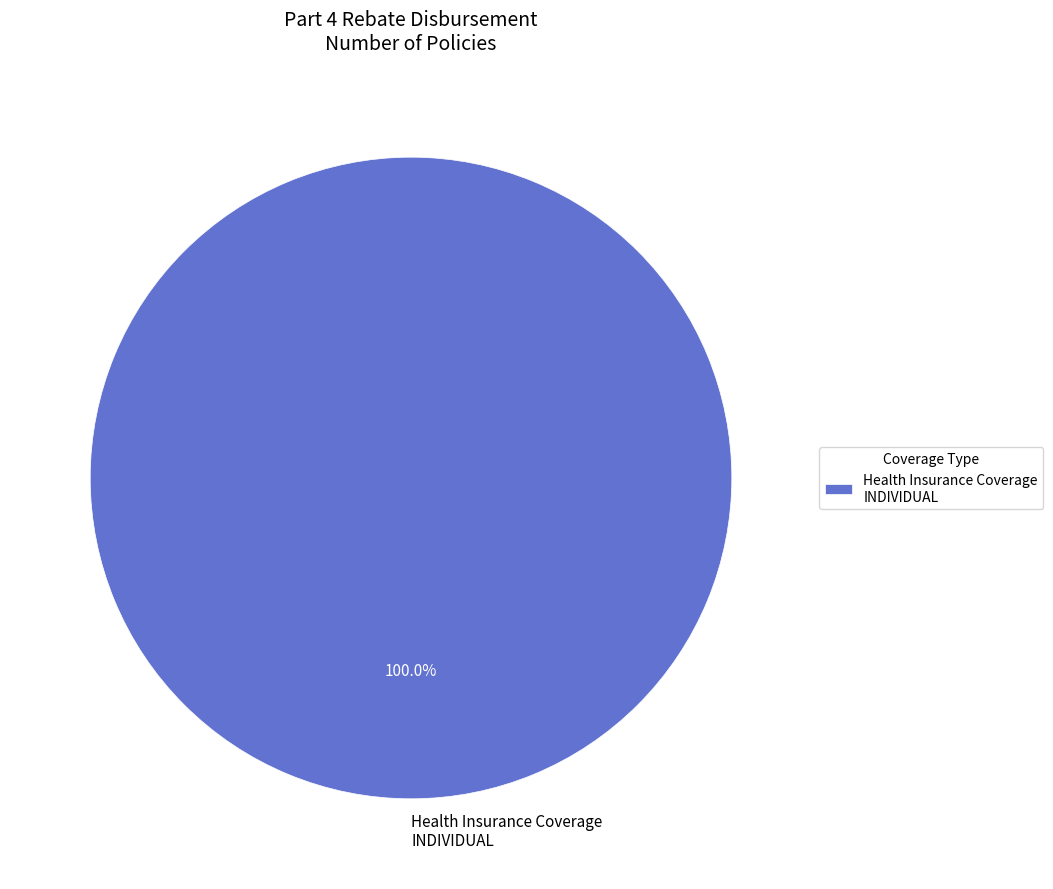

Is there any slice that represents more than half of the pie?

Yes